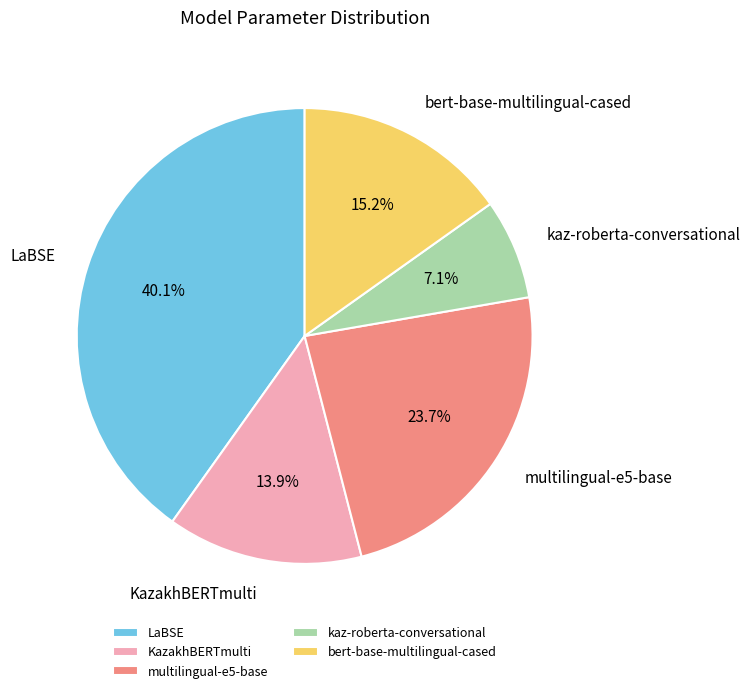

Which category has the smallest portion of the pie?

kaz-roberta-conversational